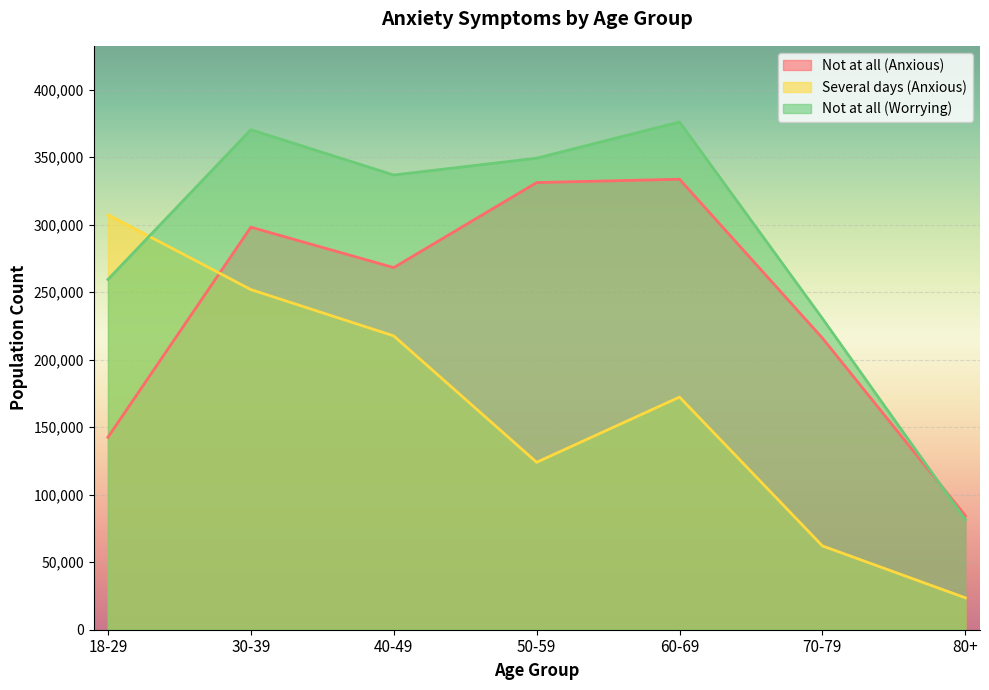

How many intersections are there between Not at all (Anxious) and Not at all (Worrying)?

1